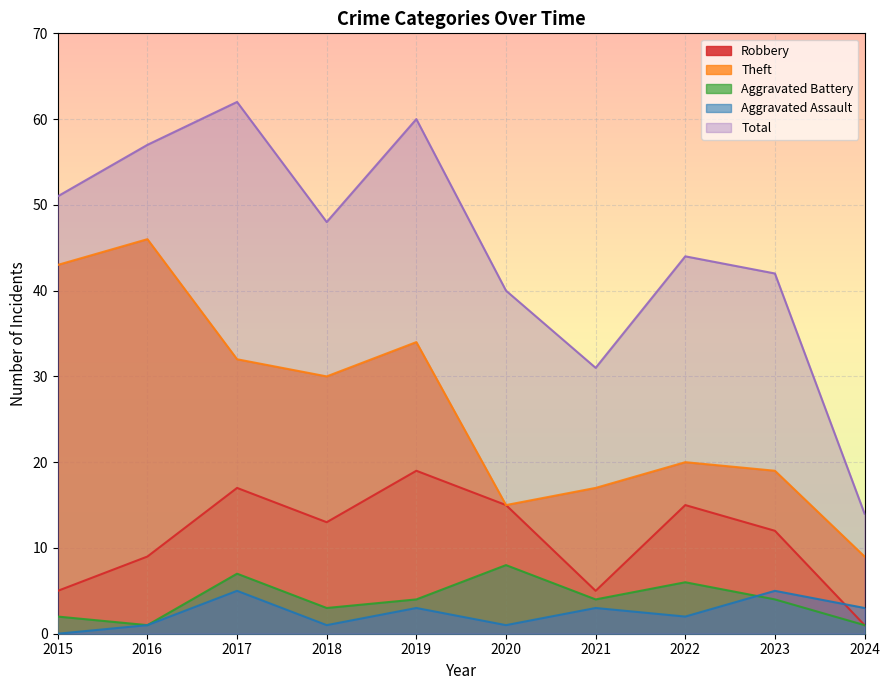

True or false: Total and Robbery cross at least once.

False